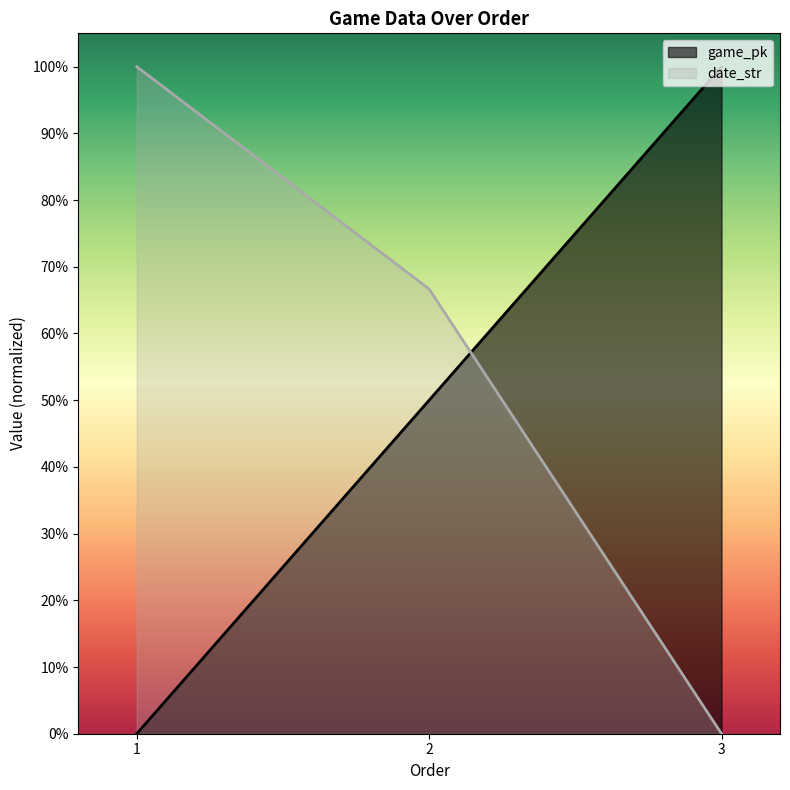

Is it true that date_str equals 0.7 at 2?

True